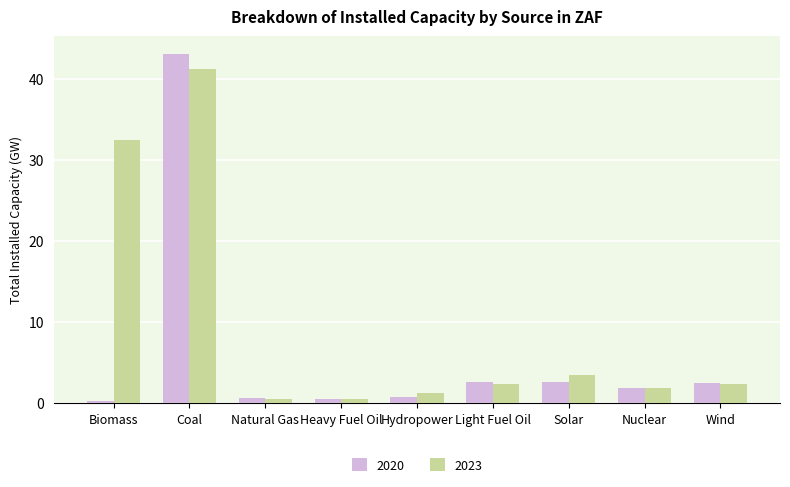

How many values in the 2020 series are below 1?

4